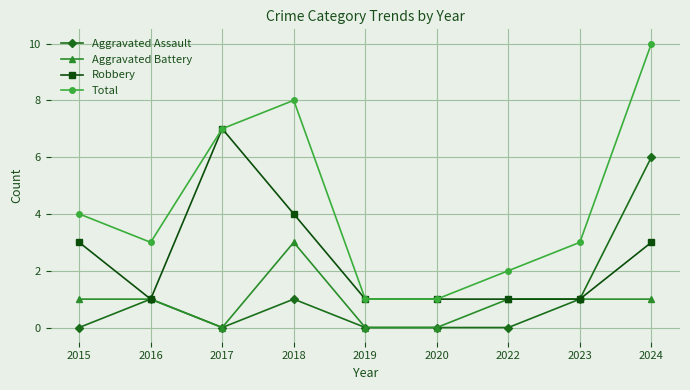

What is the difference between the maximum and second lowest values in the Total series?

9